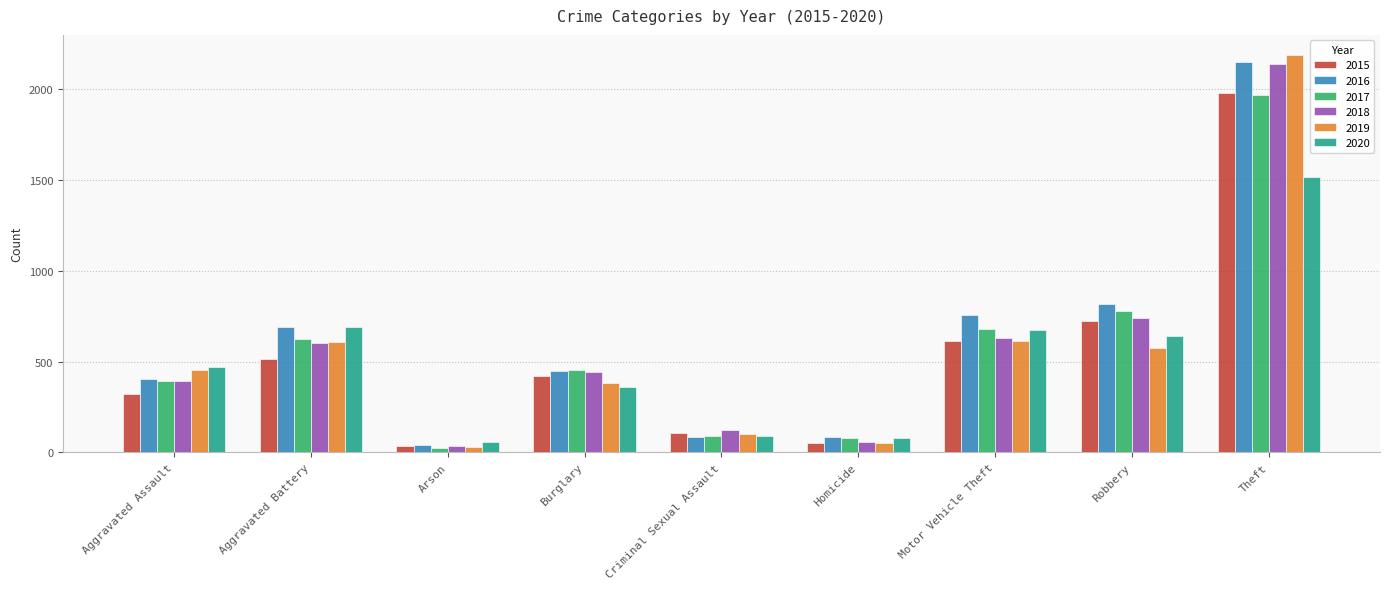

Is it true that 2015 equals 113 at Burglary?

False